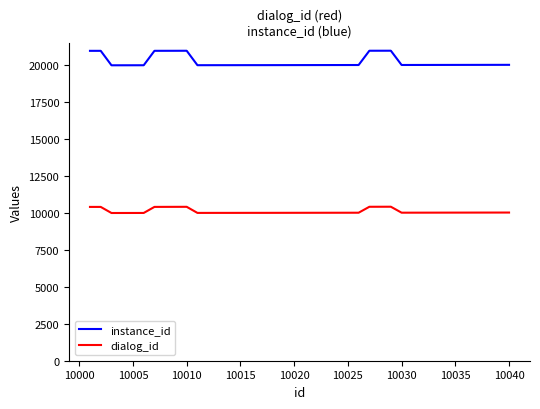

What is the difference between the second highest and minimum values in the dialog_id series?

423